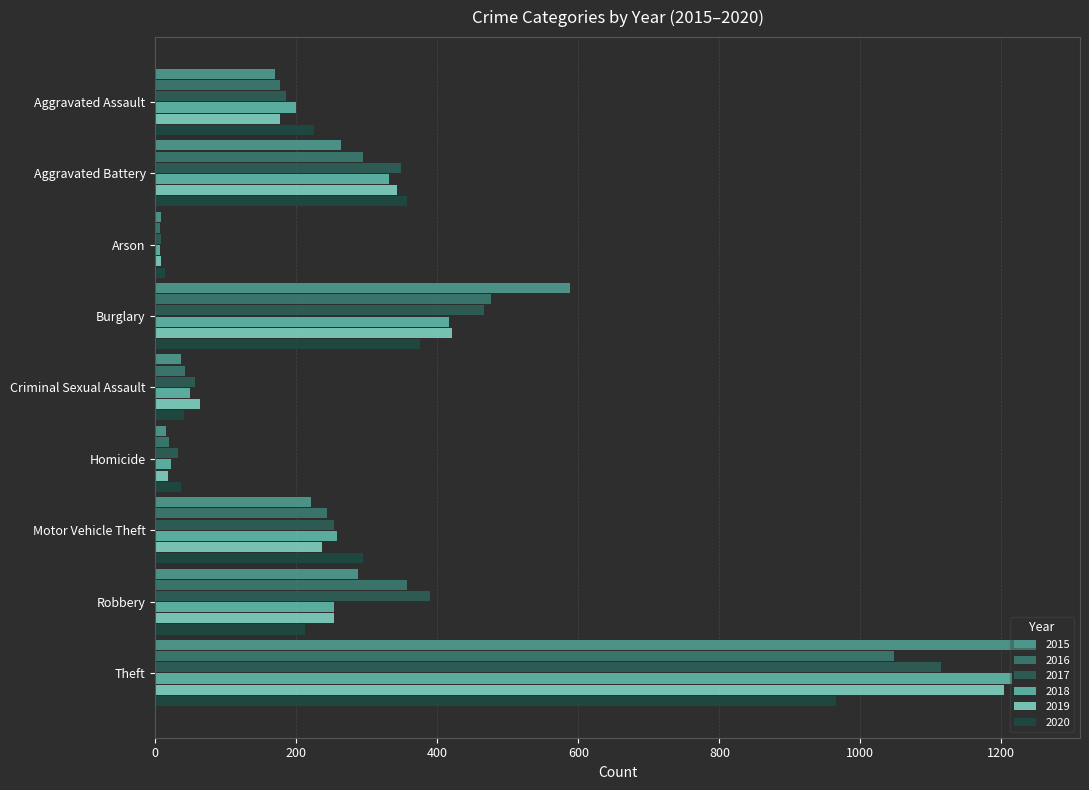

Where does the 2018 series first go above 253?

Aggravated Battery